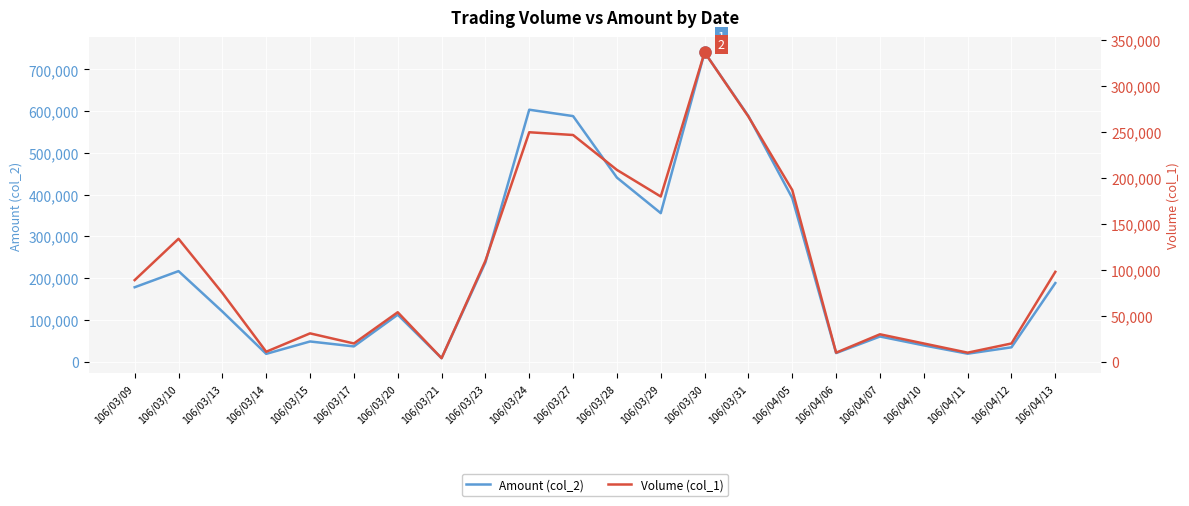

What are all the series names shown in the legend?

Amount (col_2), Volume (col_1)